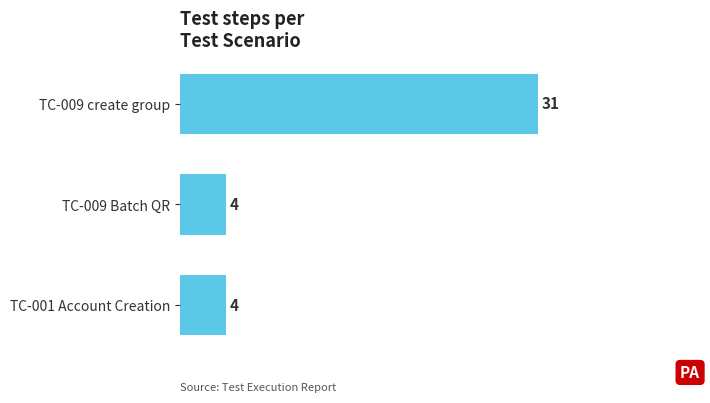

What is the label of the 1st bar from the bottom?

TC-001 Account Creation